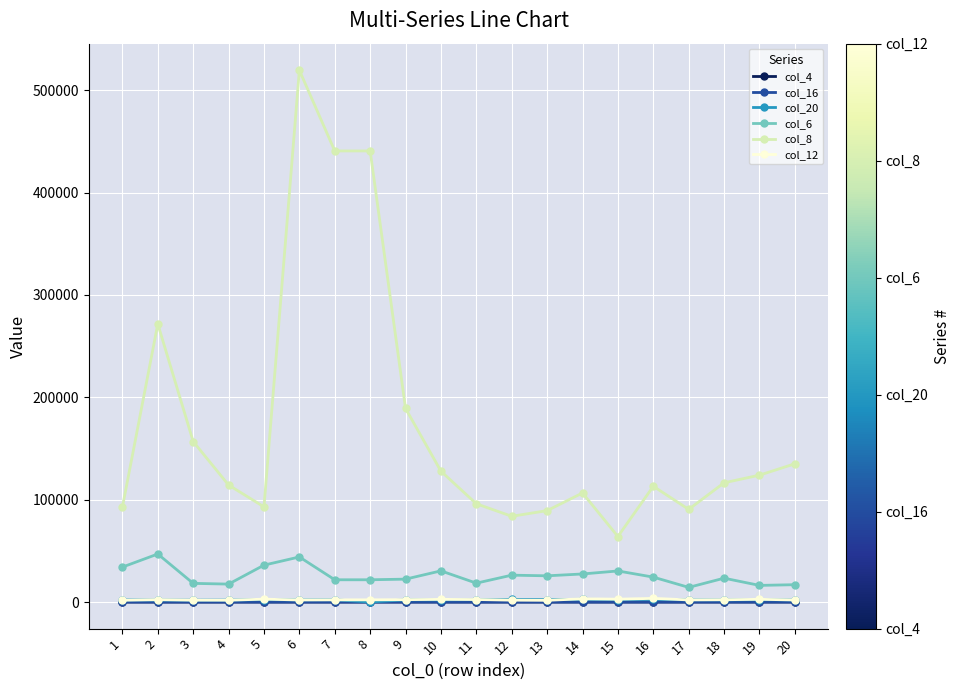

What is the average value of the col_12 series?

2316.2